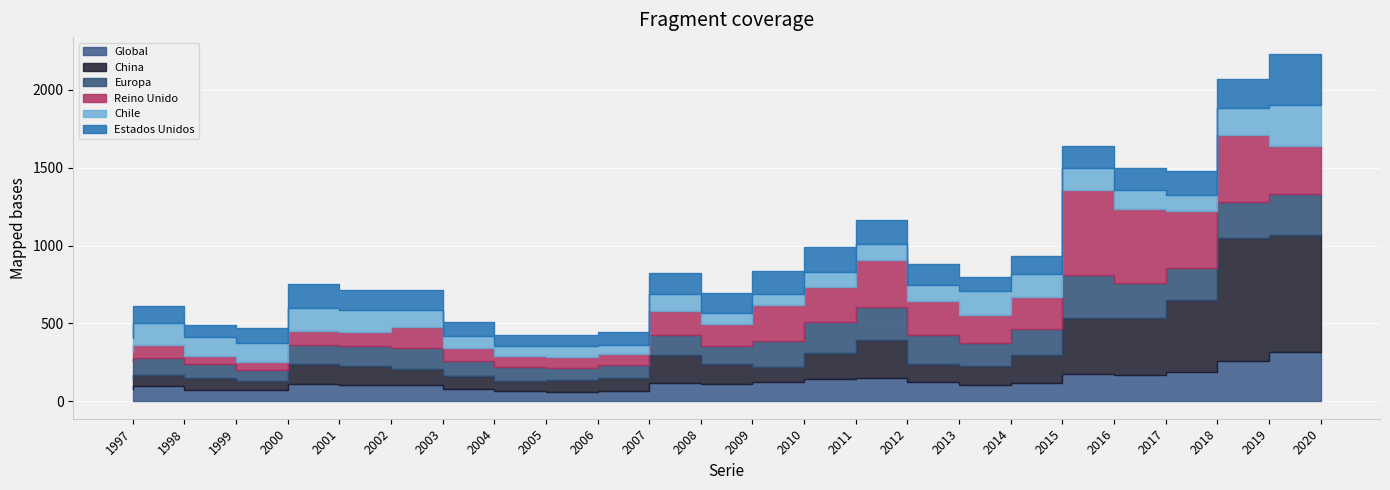

Which category has the highest value in the China series?

2019